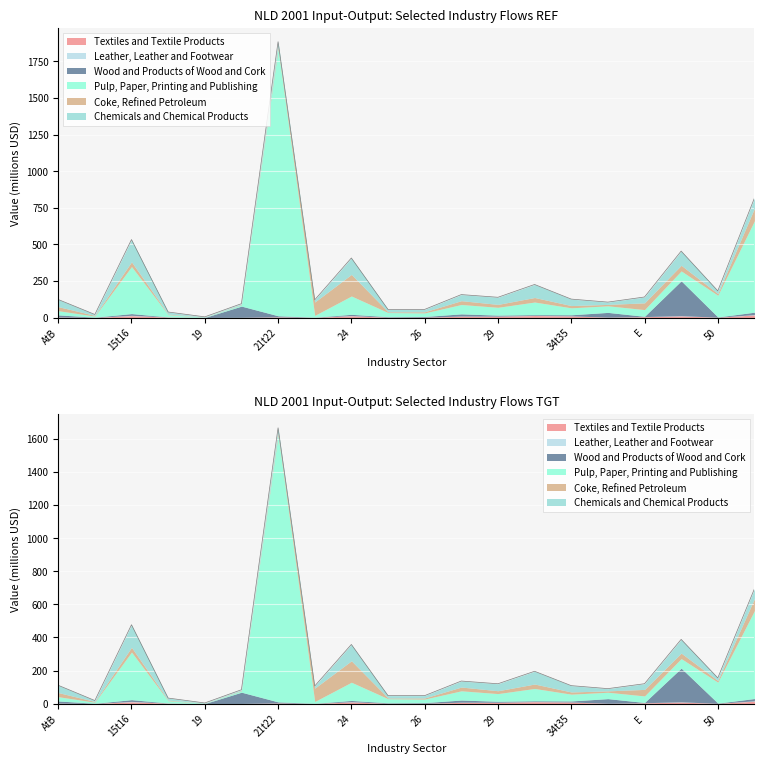

The value of Pulp, Paper, Printing and Publishing at 15t16 is 321.3. True or false?

True